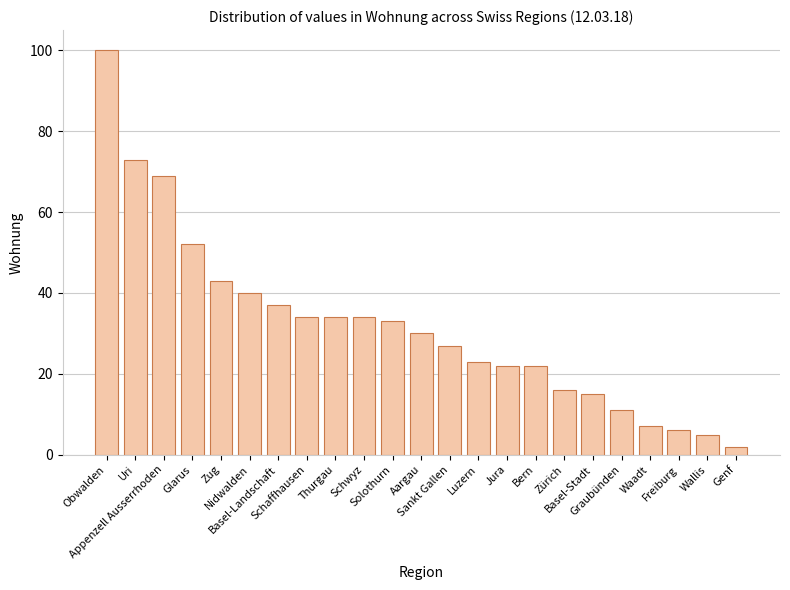

Which label corresponds to the smallest value in the chart?

Genf